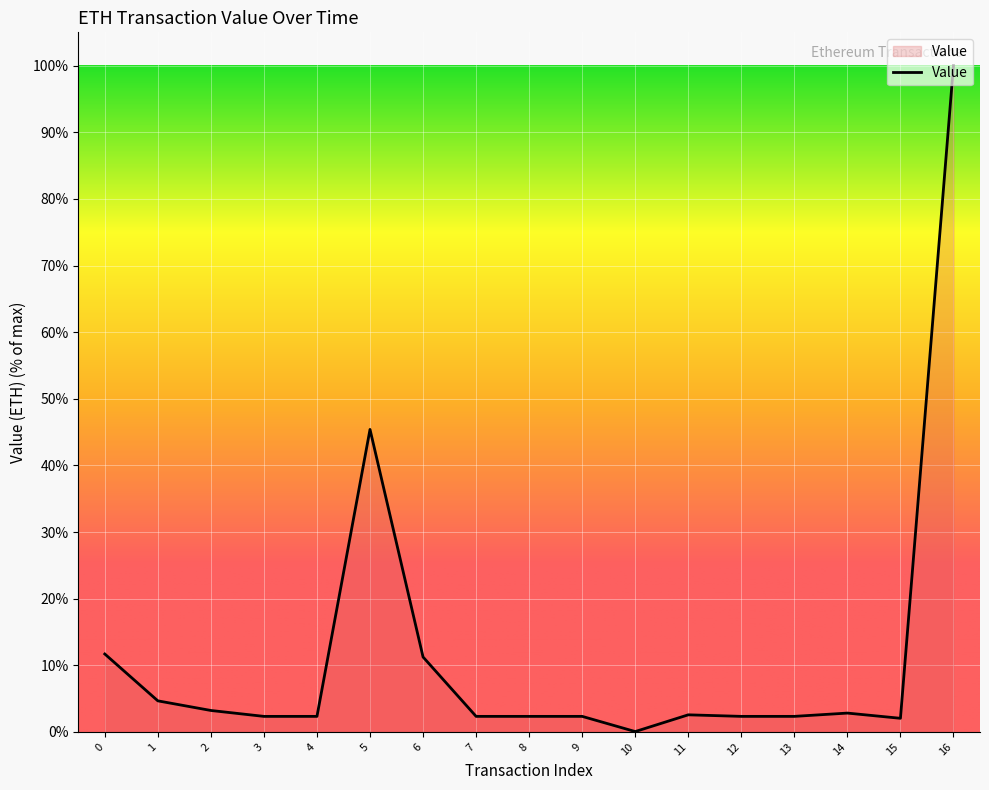

The value at 3 is 2.3. True or false?

True